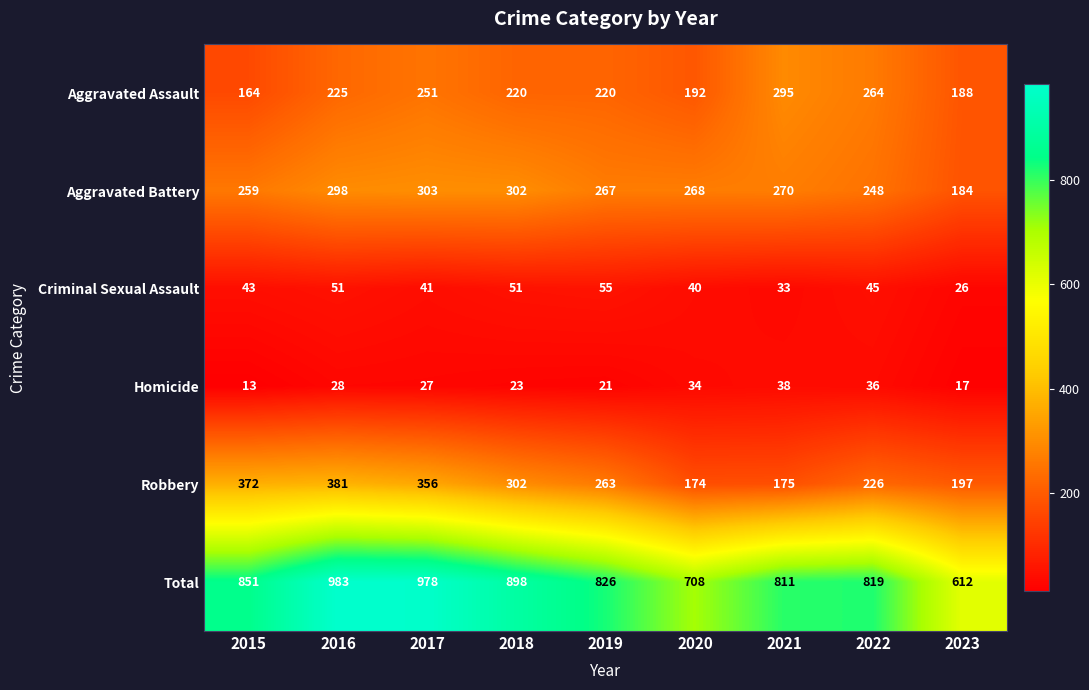

The Homicide series shows 38 at 2021. True or false?

True